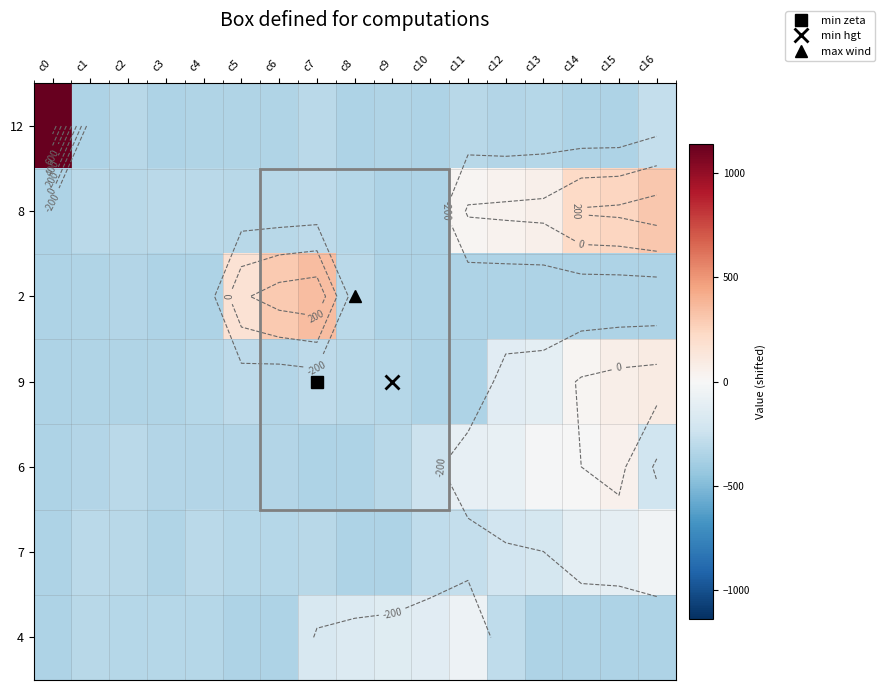

What is the approximate value of 6 at c3?

-334.5